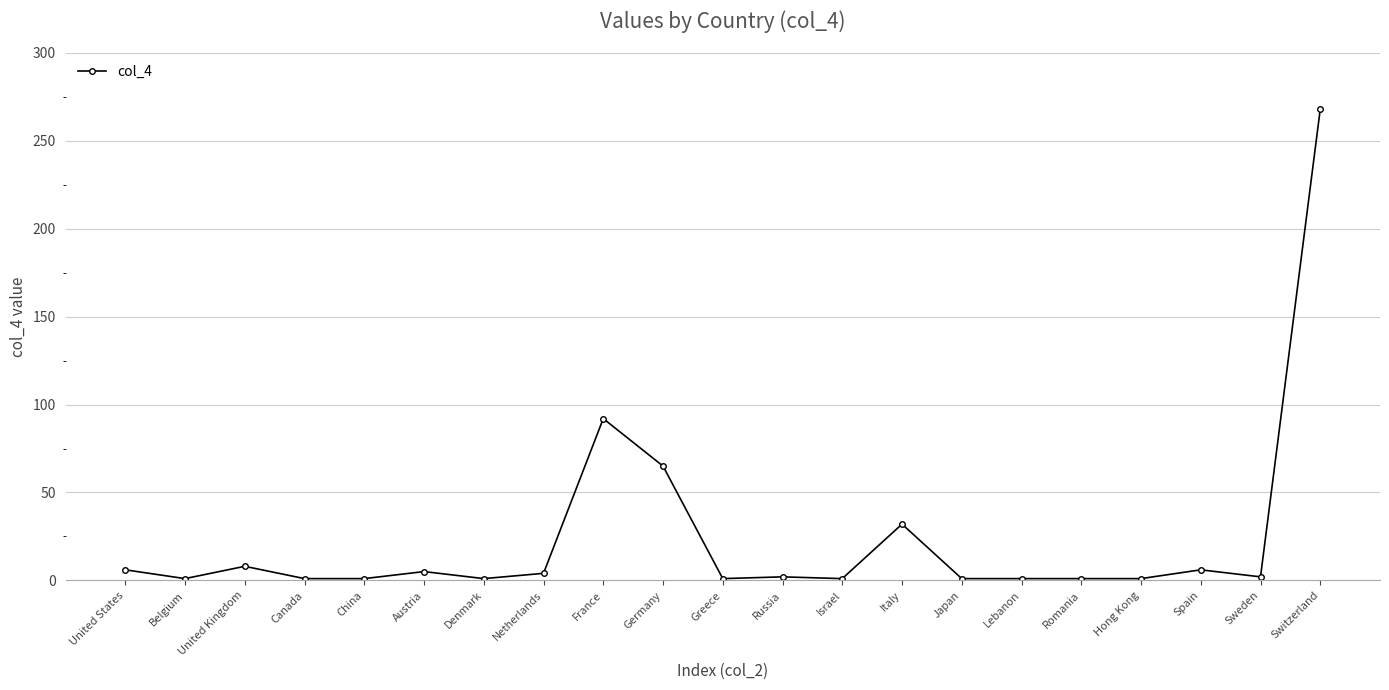

How many categories are shown in the chart?

21